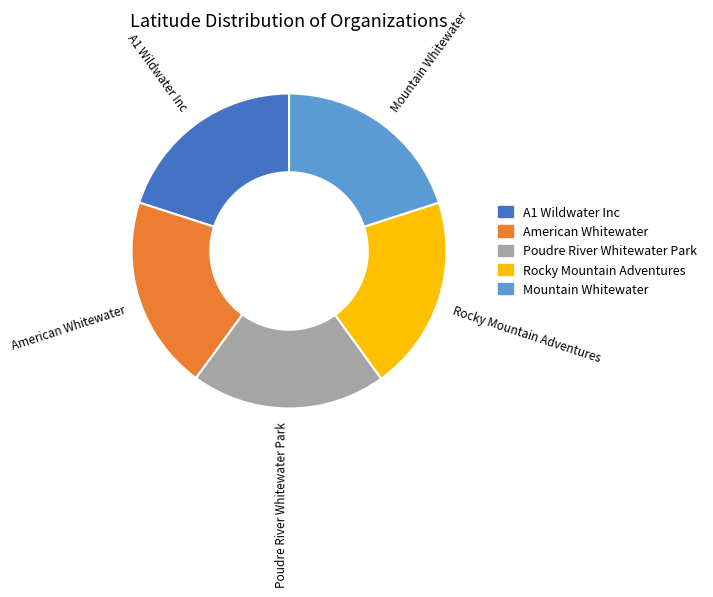

Does American Whitewater account for over 50% of the chart?

No